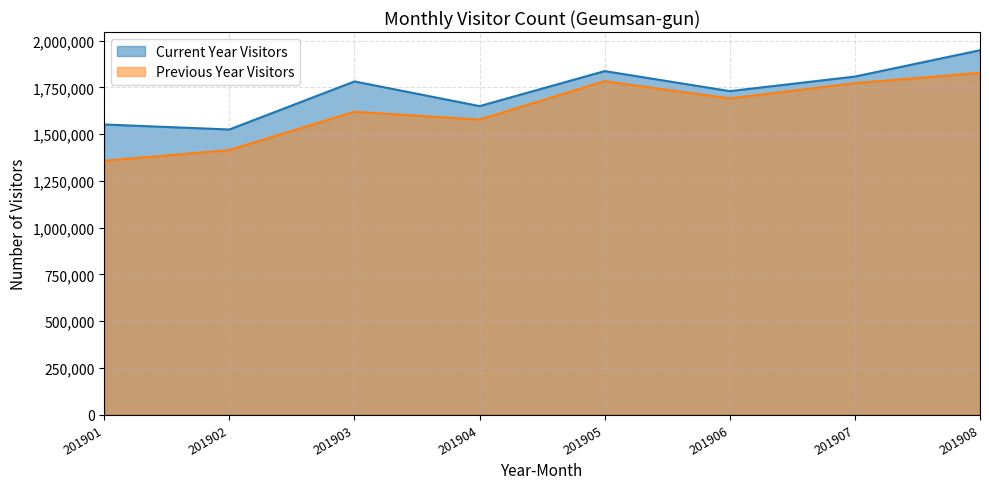

What is the lowest value of the Current Year Visitors series?

1525175